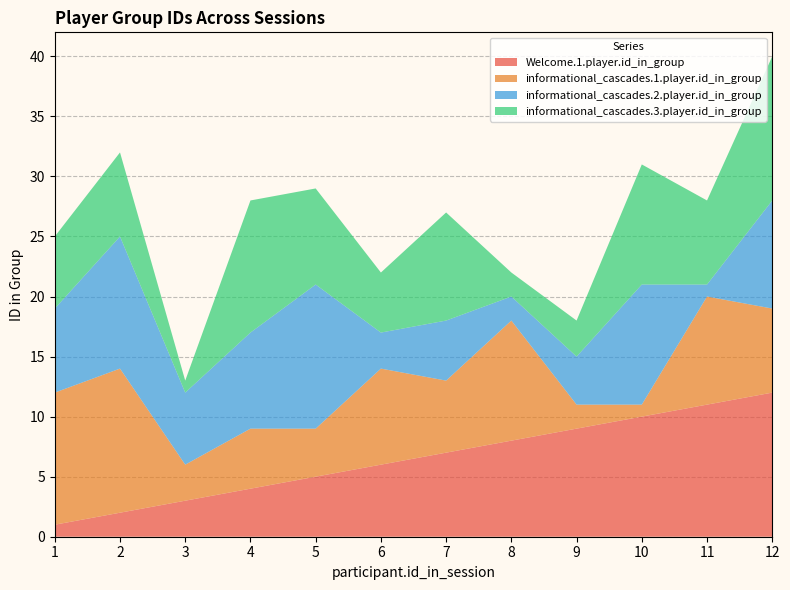

Reading left to right, what are all the values shown in this chart?

Welcome.1.player.id_in_group: 1	2	3	4	5	6	7	8	9	10	11	12
informational_cascades.1.player.id_in_group: 11	12	3	5	4	8	6	10	2	1	9	7
informational_cascades.2.player.id_in_group: 7	11	6	8	12	3	5	2	4	10	1	9
informational_cascades.3.player.id_in_group: 6	7	1	11	8	5	9	2	3	10	7	12